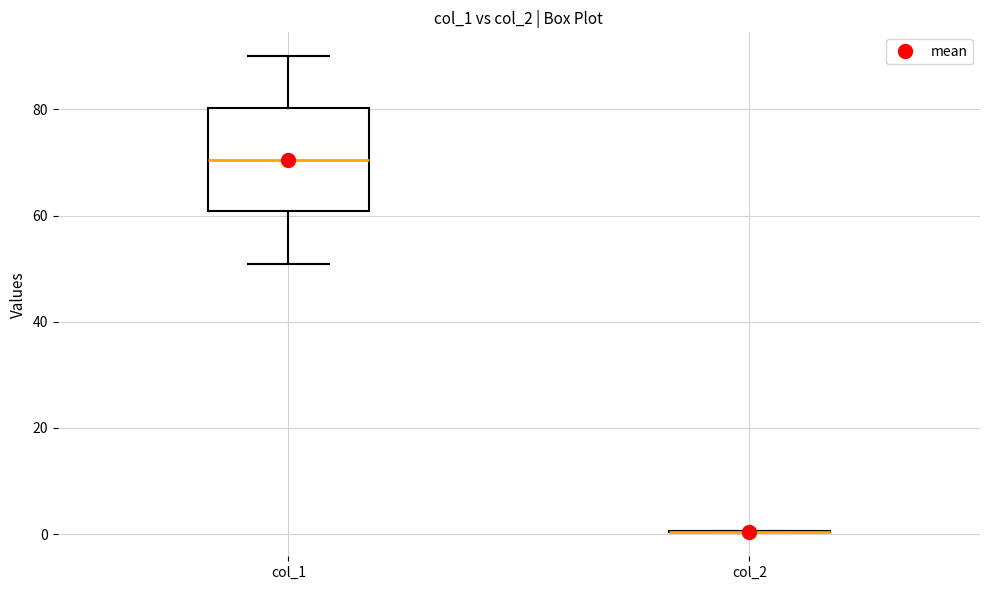

Reading left to right, transcribe this box plot: for each box, give where its median line is, the range the box spans, and where its two whiskers end, as read against the y-axis. The values are not printed on the chart, so give them approximately, as read against the axis.

col_1: median 70, box 60 to 80, whiskers 50 to 90
col_2: box collapsed to a line at 0, whiskers 0 to 0